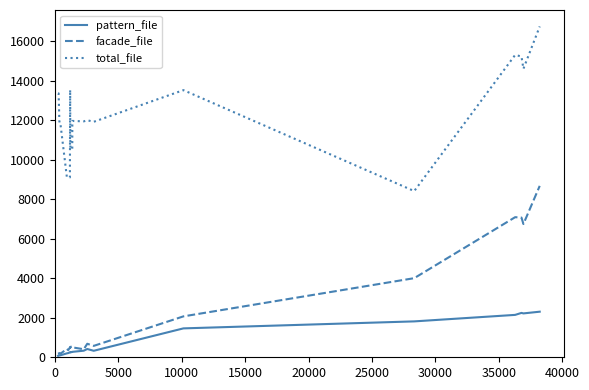

The value of pattern_file at 17 is 1218. True or false?

False